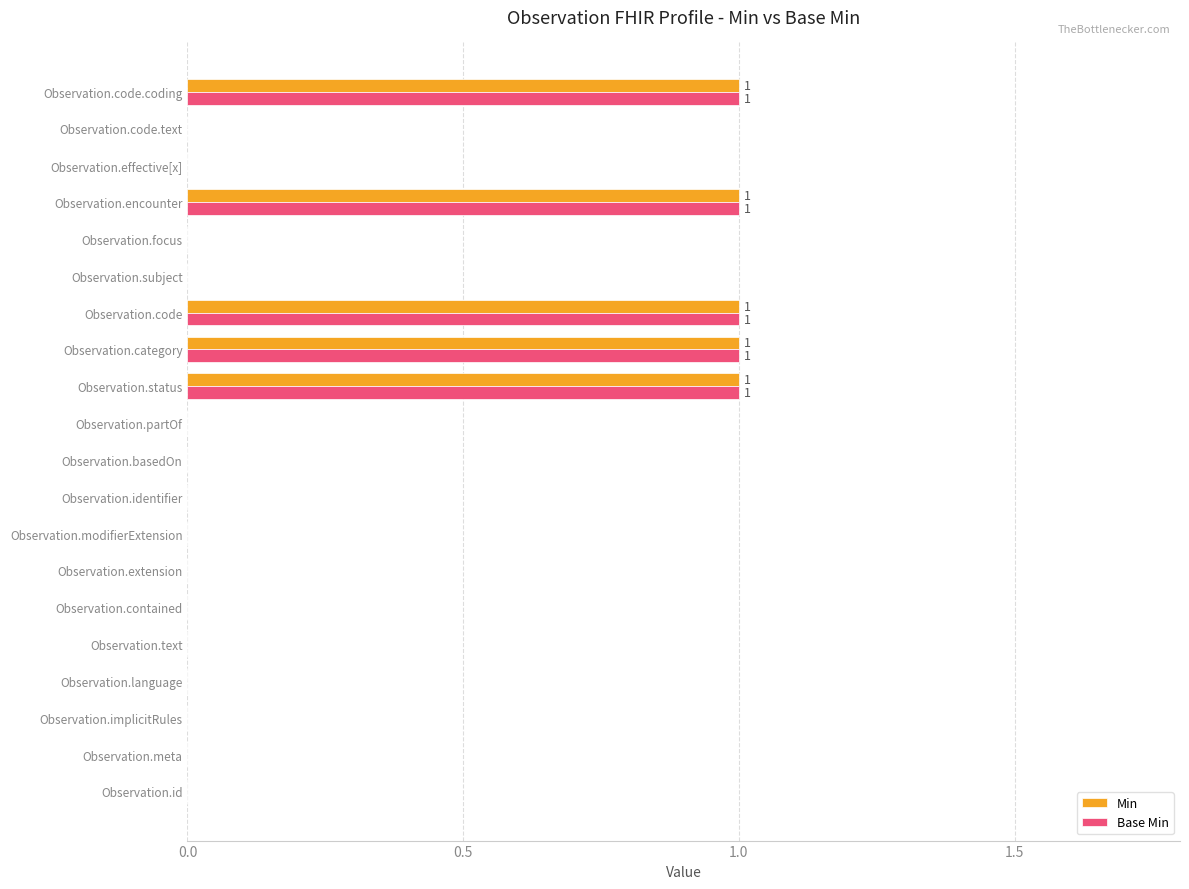

What is the sum of all Base Min values?

5